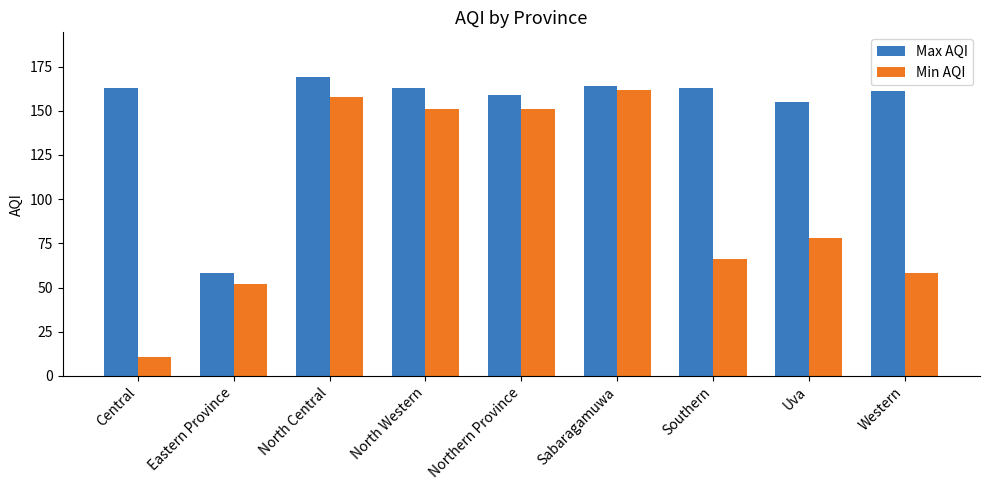

Is the value of Max AQI at Uva greater than the value of Min AQI at Southern?

Yes